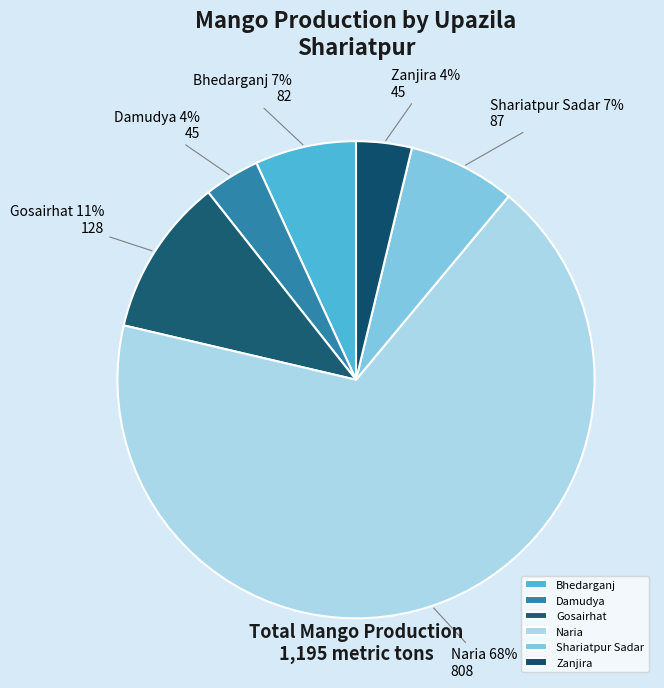

Does any single category account for the majority?

Yes